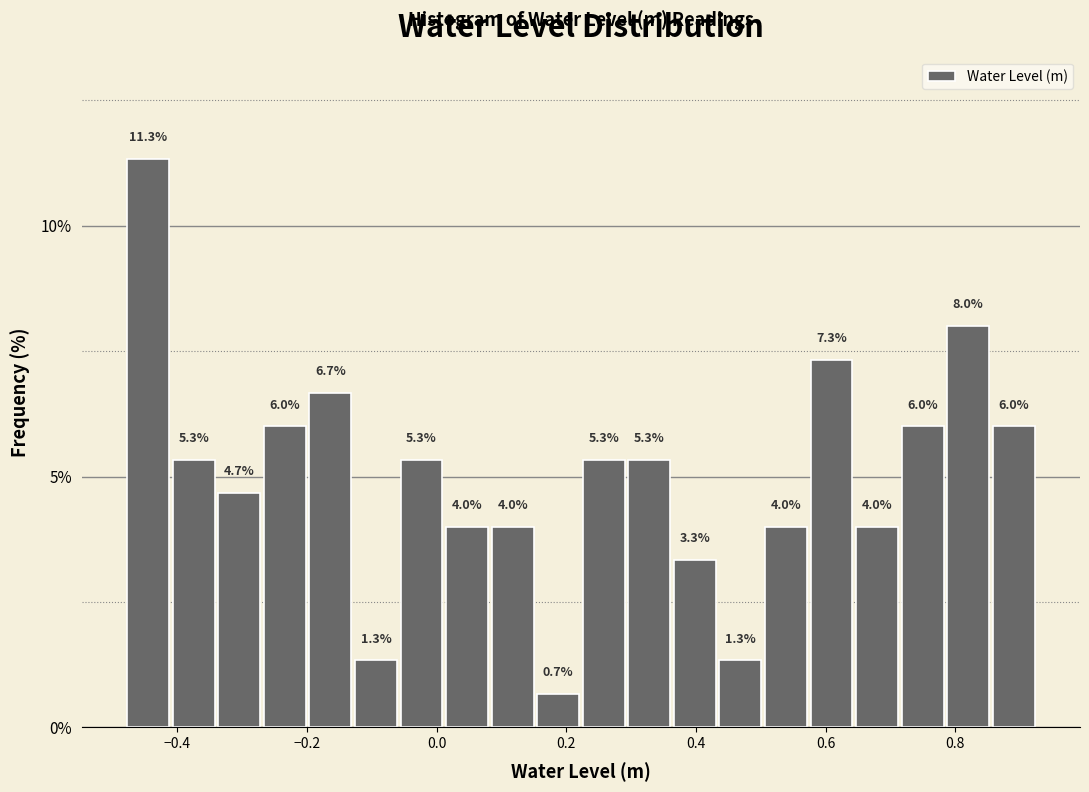

Around what value on the x-axis is the tallest bar? Give the approximate position of its centre, as read against the axis.

-0.44